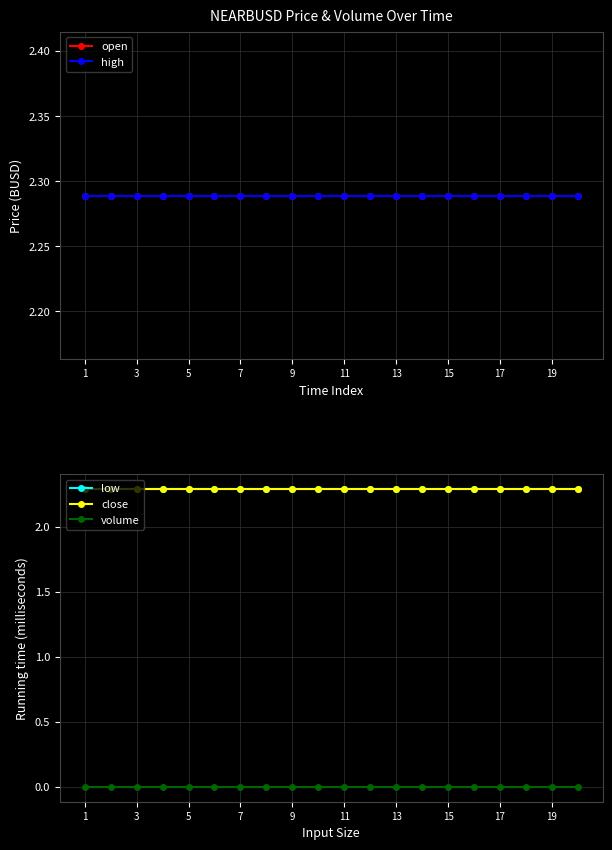

Is the value of high at 15 greater than the value of open at 14?

No